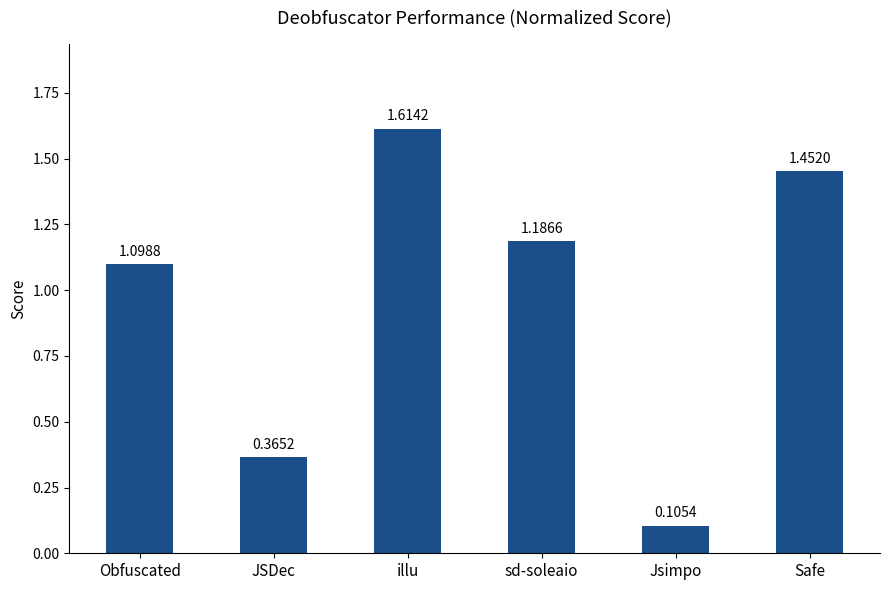

List the labels in order of value, largest first.

illu, Safe, sd-soleaio, Obfuscated, JSDec, Jsimpo